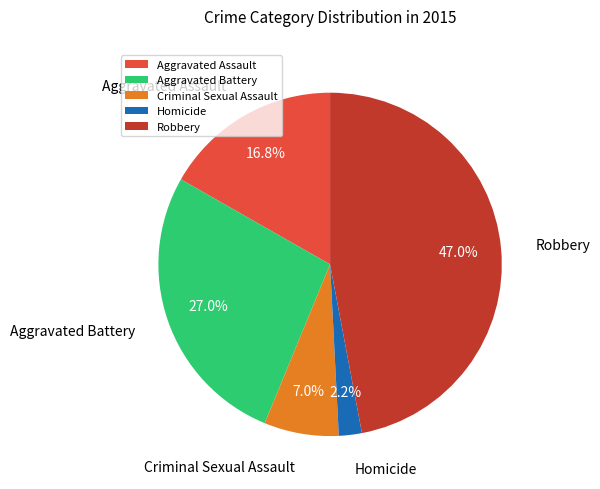

What is the total percentage of Robbery and Homicide?

49.2%